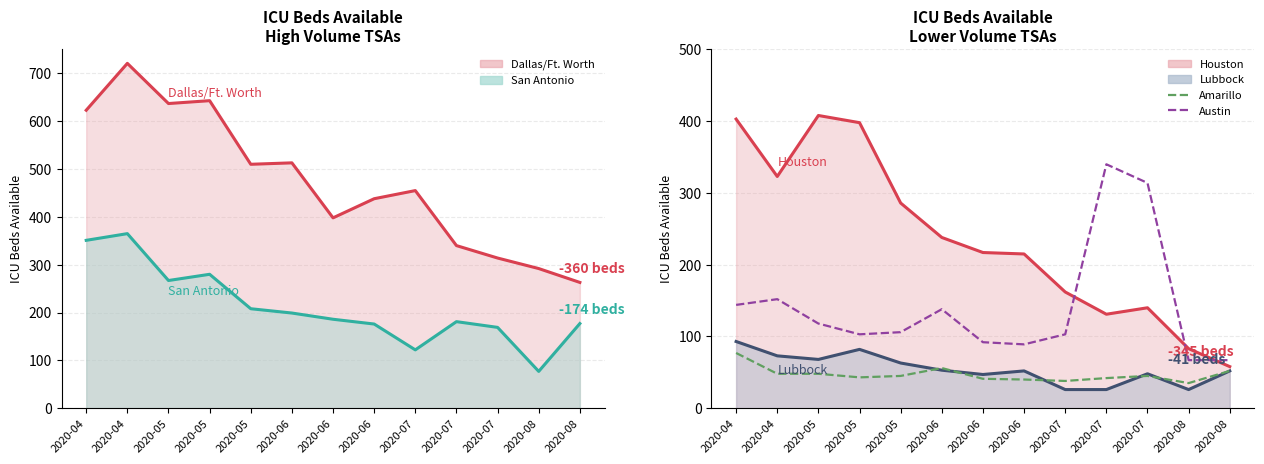

Reading left to right, extract all data points from this chart.

Dallas/Ft. Worth: 623	721	637	643	510	513	398	438	455	340	314	292	263
San Antonio: 351	365	267	280	208	199	186	176	122	181	169	77	177
Houston: 403	323	408	398	286	238	217	215	162	131	140	83	58
Lubbock: 93	73	68	82	63	53	47	52	26	26	48	26	52
Amarillo: 77	48	48	43	45	56	41	40	38	42	45	35	52
Austin: 144	152	118	103	106	138	92	89	103	340	314	67	67